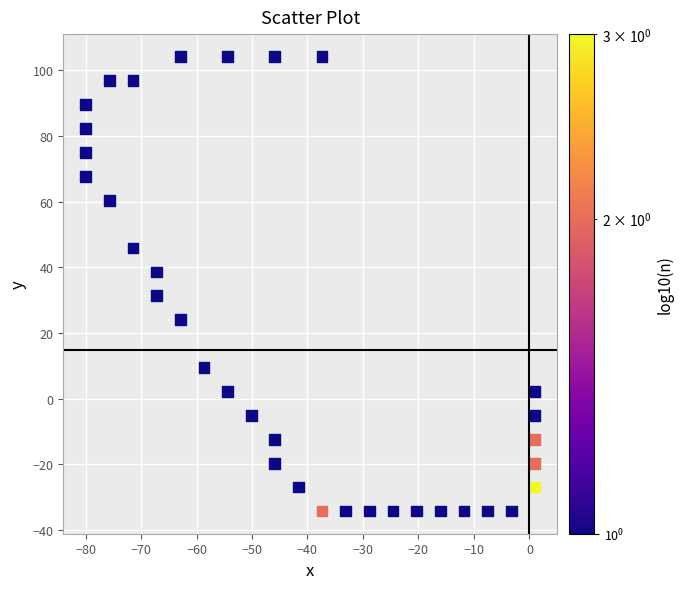

What Y value in the scatter plot is closest to 34?

31.3